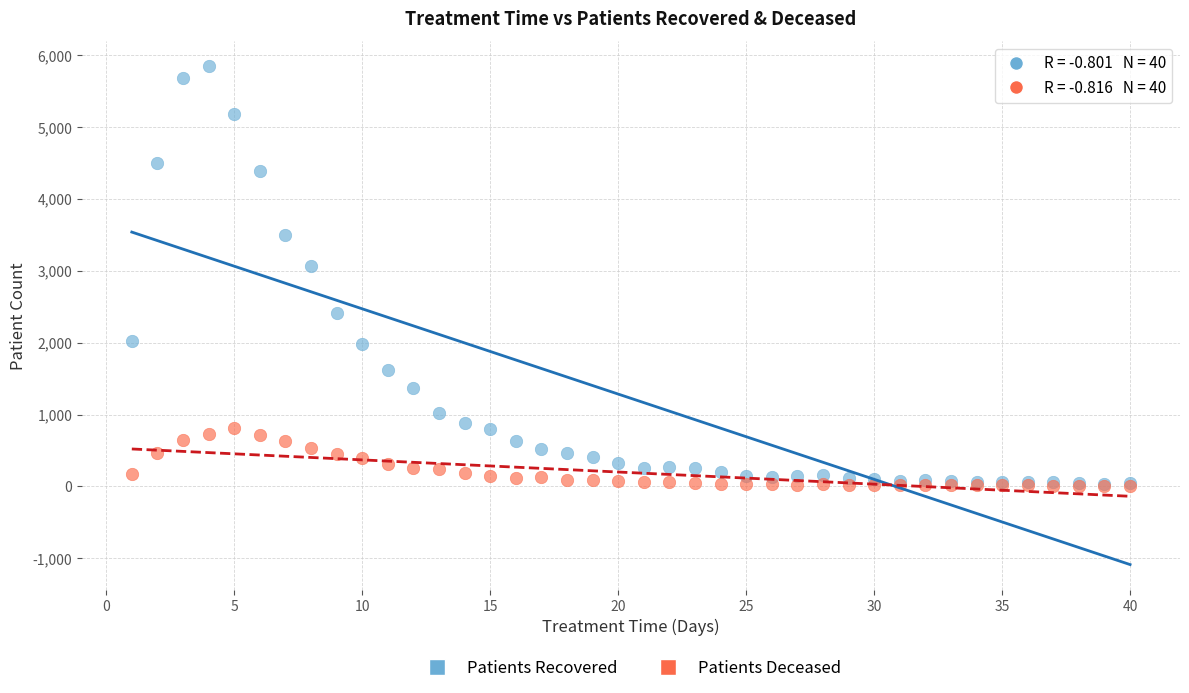

Across all series, what Y value is closest to 2925?

3062